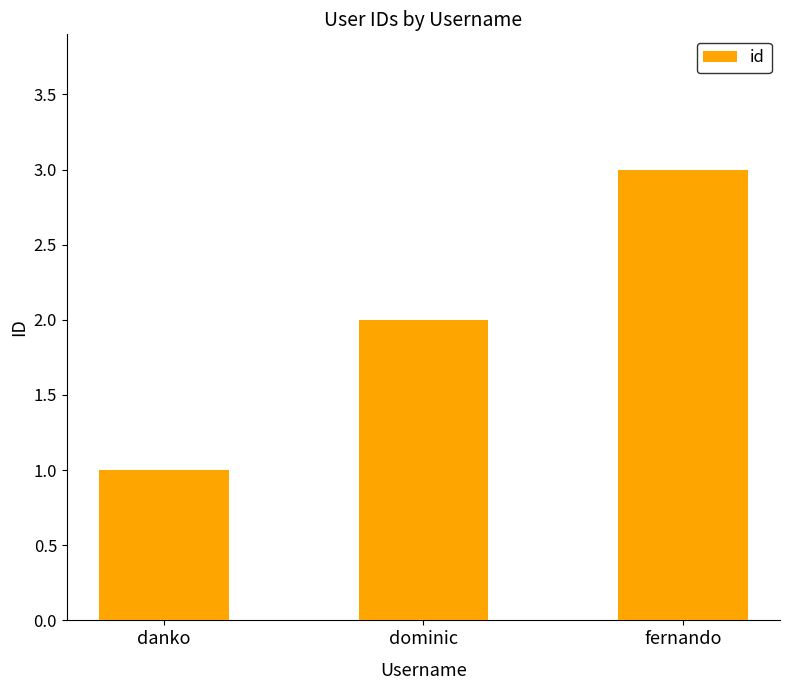

What is the approximate value at fernando?

3